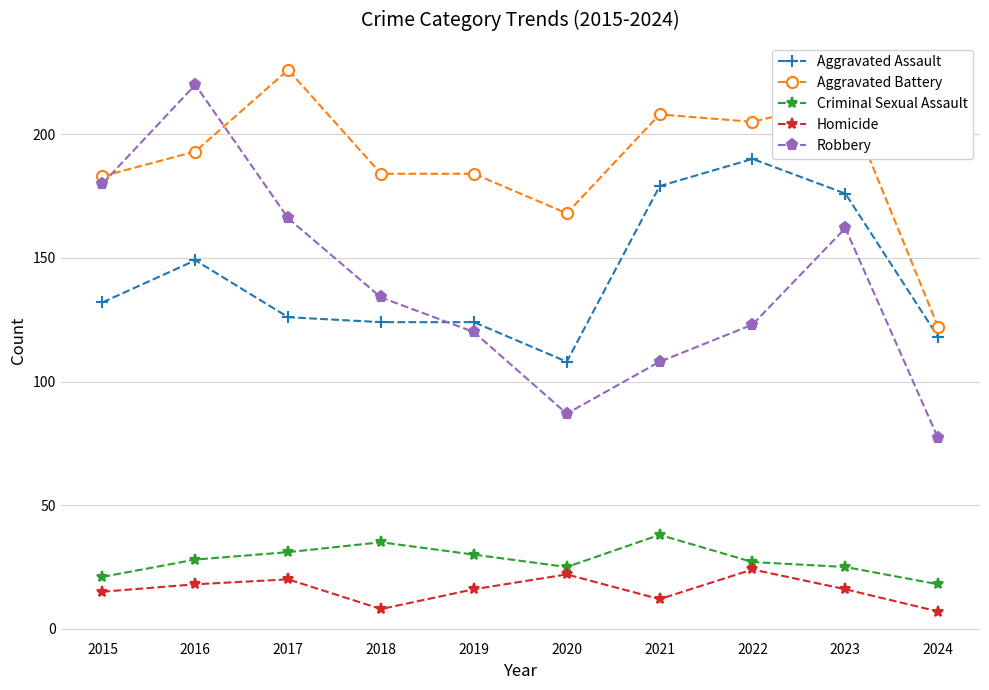

What is the difference between the second highest and minimum values in the Criminal Sexual Assault series?

17